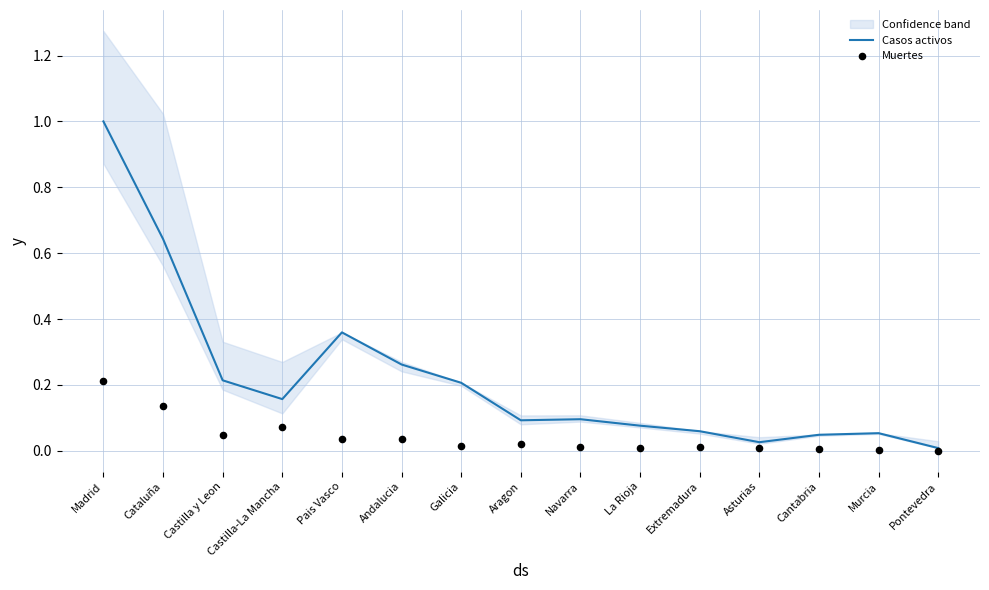

Which series has the largest total across all categories?

Casos activos